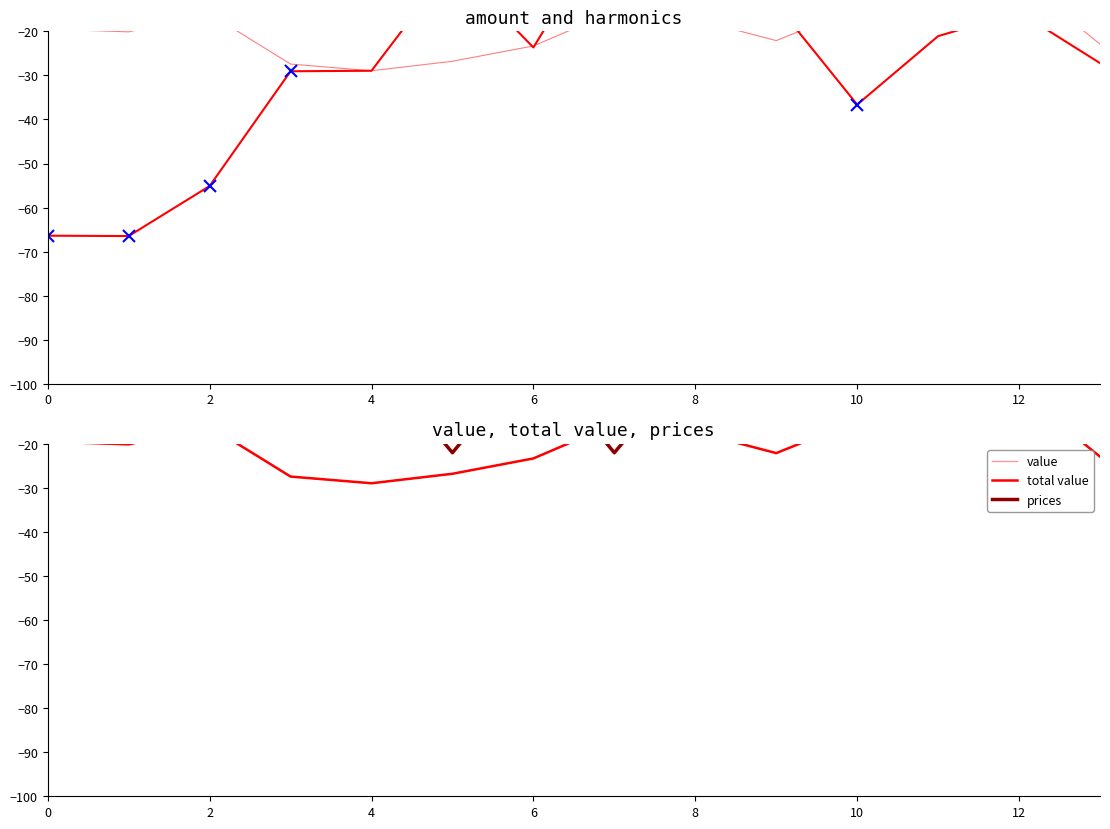

Which series changed the most between 6 and 12?

value